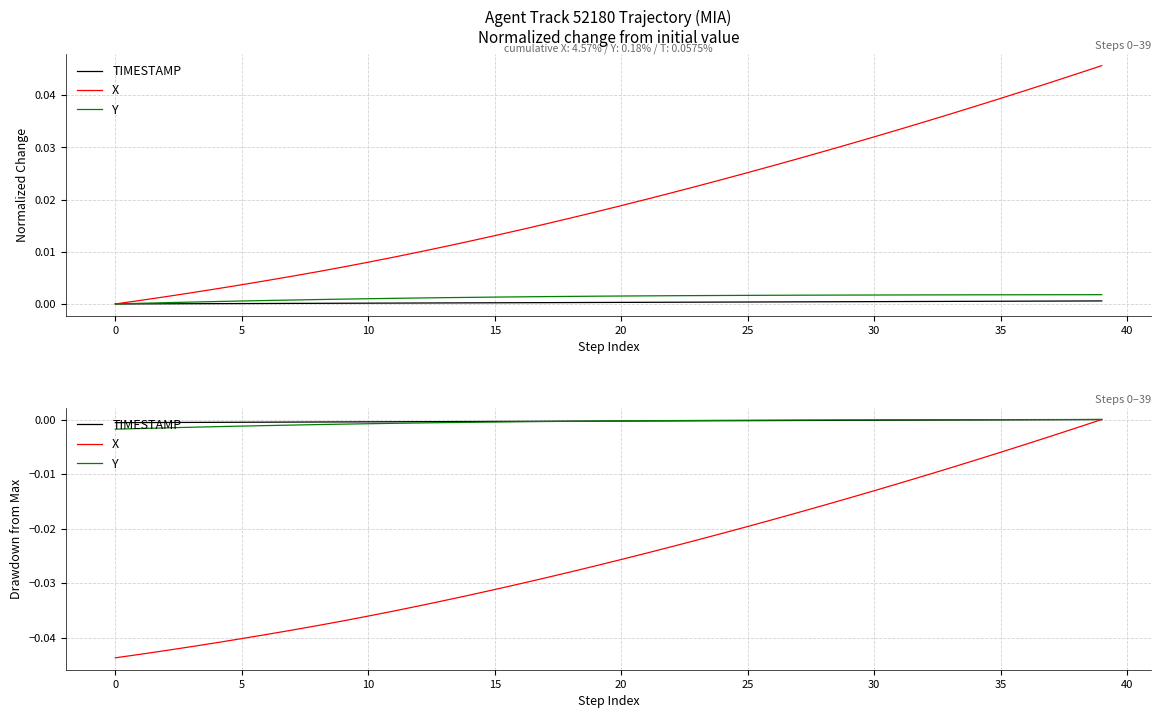

How many times do TIMESTAMP and Y cross each other?

1